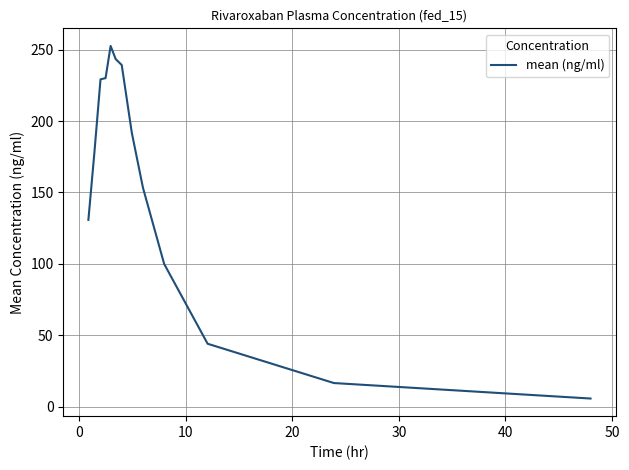

What is the greatest value displayed?

252.5